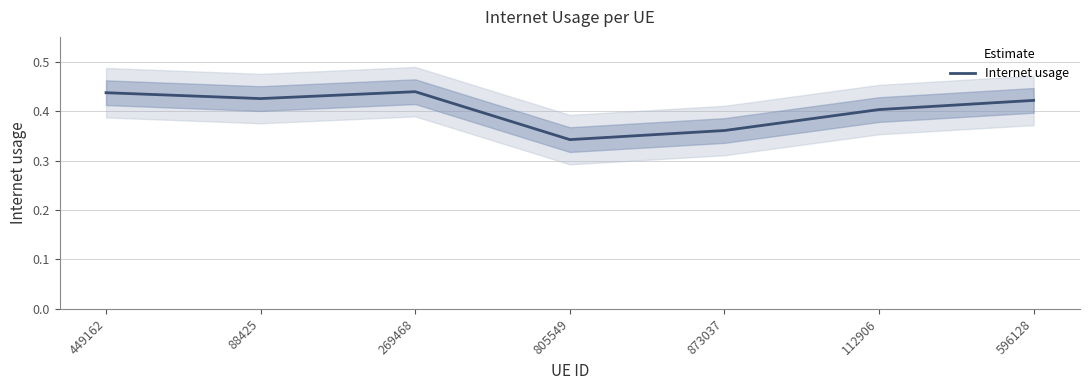

Reading left to right, list all the values displayed in this chart.

0.4	0.4	0.4	0.3	0.4	0.4	0.4